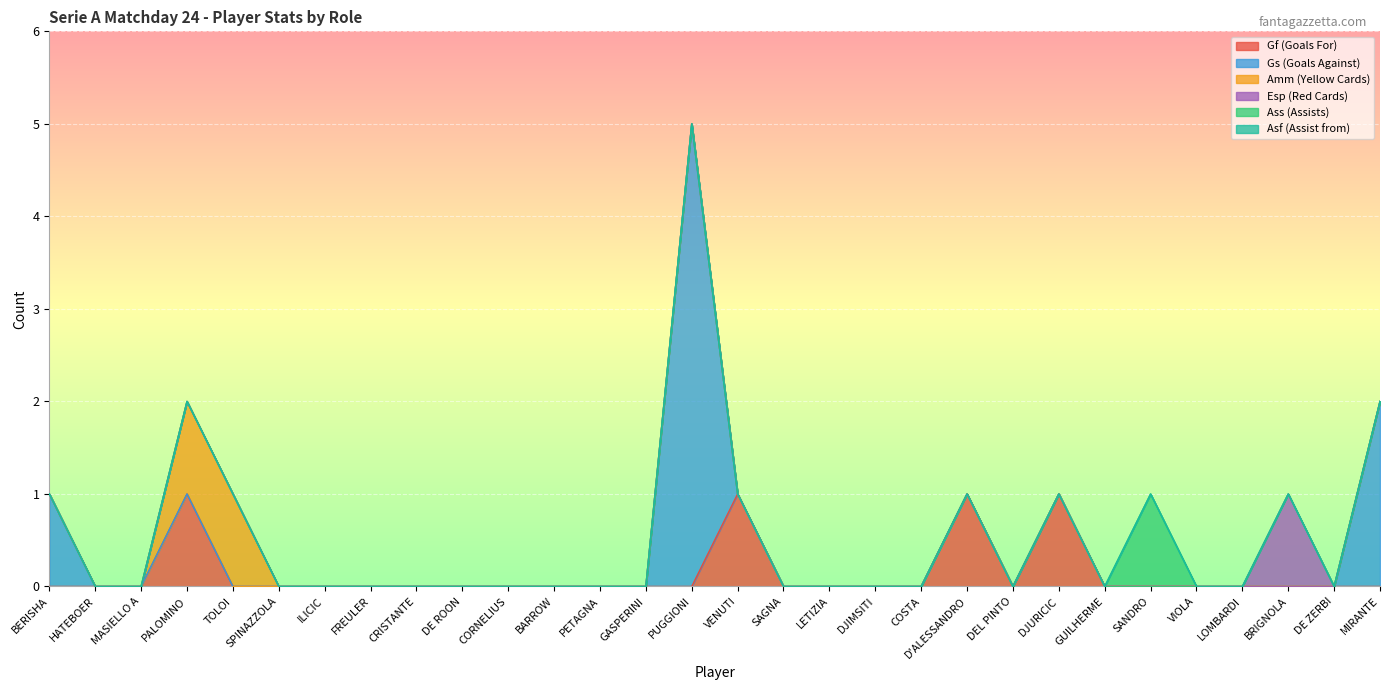

Where is the first local minimum for Gf (Goals For)?

DEL PINTO